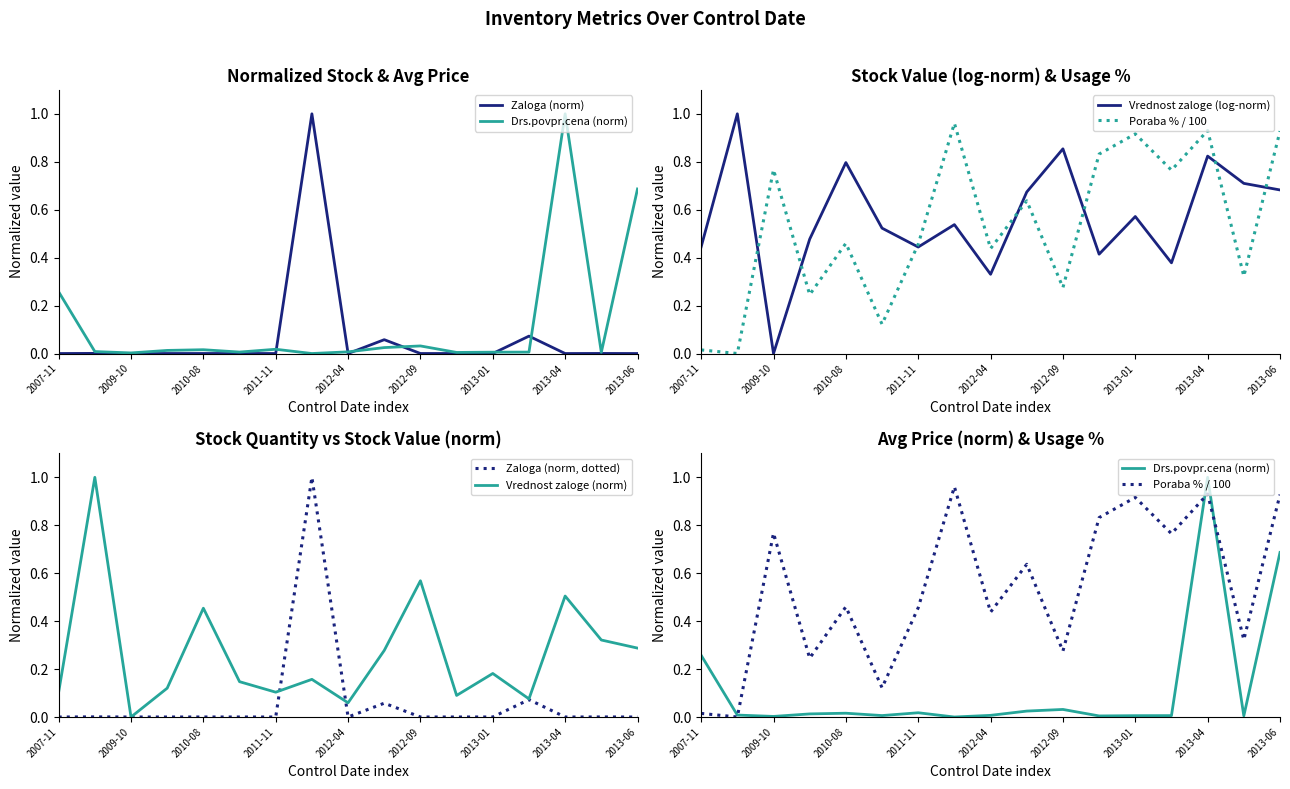

Reading right to left, extract all data points from this chart.

Zaloga (norm): 0.0	0.0	0.0	0.1	0.0	0.0	0.0	0.1	0.0	1.0	0.0	0.0	0.0	0.0	0.0	0.0	0.0
Drs.povpr.cena (norm): 0.7	0.0	1.0	0.0	0.0	0.0	0.0	0.0	0.0	0.0	0.0	0.0	0.0	0.0	0.0	0.0	0.3
Vrednost zaloge (log-norm): 0.7	0.7	0.8	0.4	0.6	0.4	0.9	0.7	0.3	0.5	0.4	0.5	0.8	0.5	0.0	1.0	0.4
Poraba % / 100: 0.9	0.3	0.9	0.8	0.9	0.8	0.3	0.6	0.4	1.0	0.5	0.1	0.5	0.2	0.8	0.0	0.0
Zaloga (norm, dotted): 0.0	0.0	0.0	0.1	0.0	0.0	0.0	0.1	0.0	1.0	0.0	0.0	0.0	0.0	0.0	0.0	0.0
Vrednost zaloge (norm): 0.3	0.3	0.5	0.1	0.2	0.1	0.6	0.3	0.1	0.2	0.1	0.1	0.5	0.1	0.0	1.0	0.1